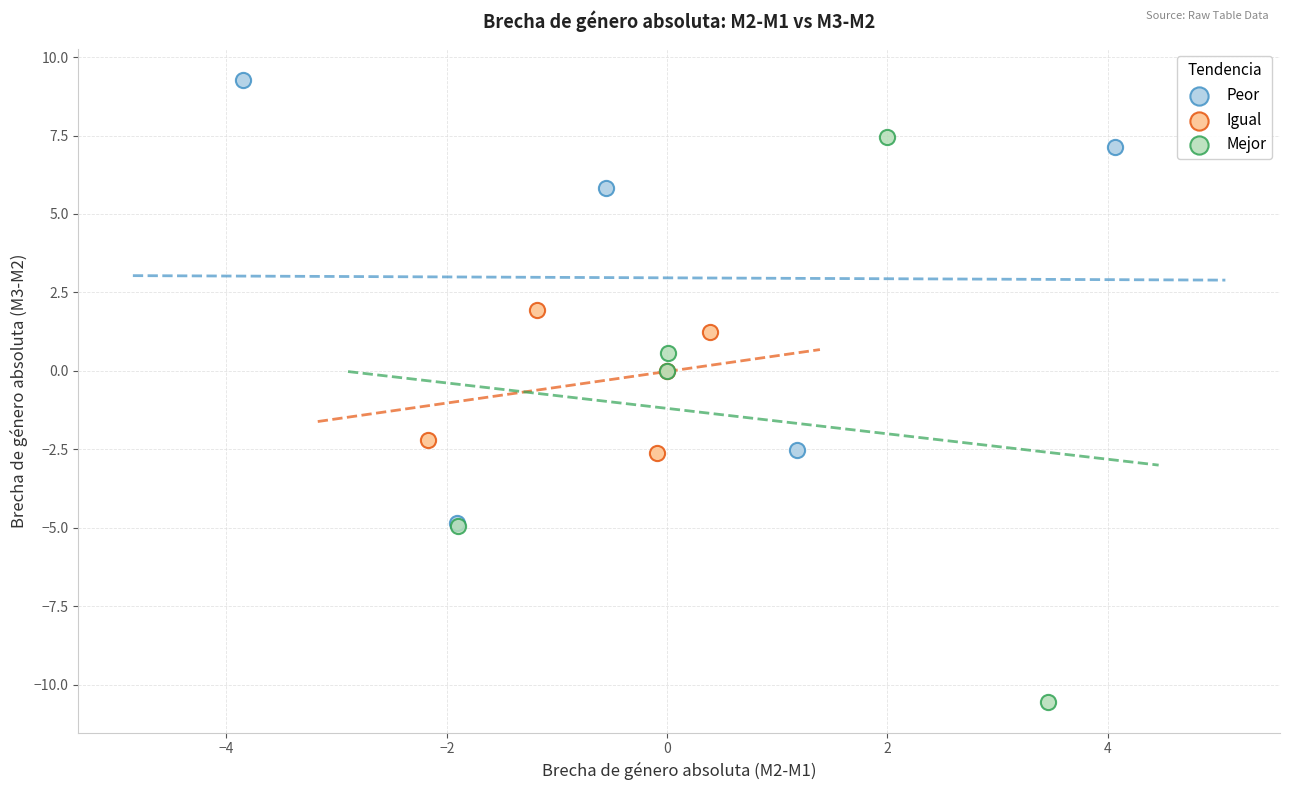

Which series reaches the minimum Y coordinate?

Mejor